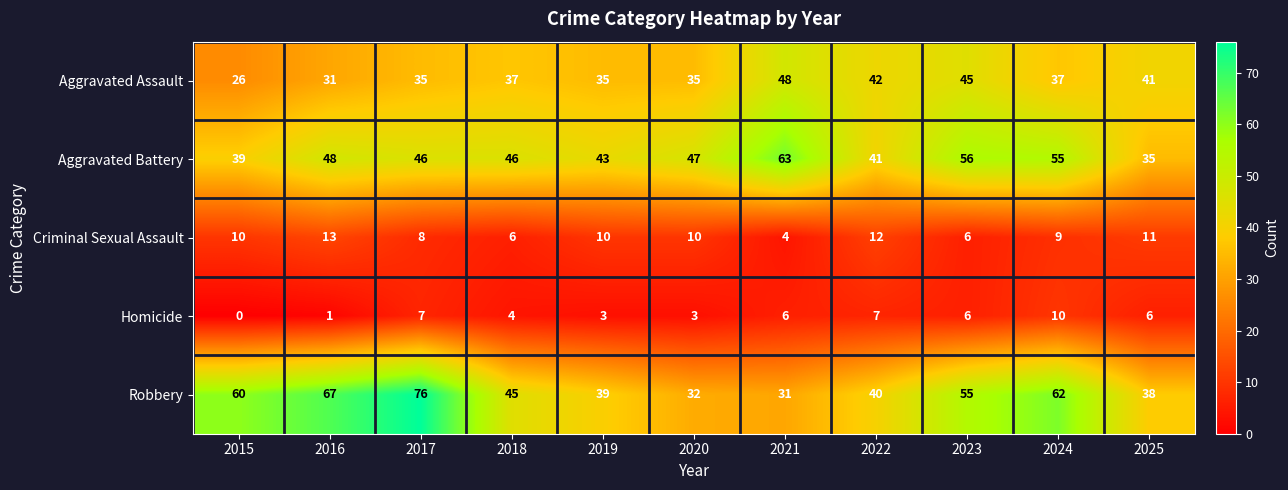

How many categories are shown in the chart?

11